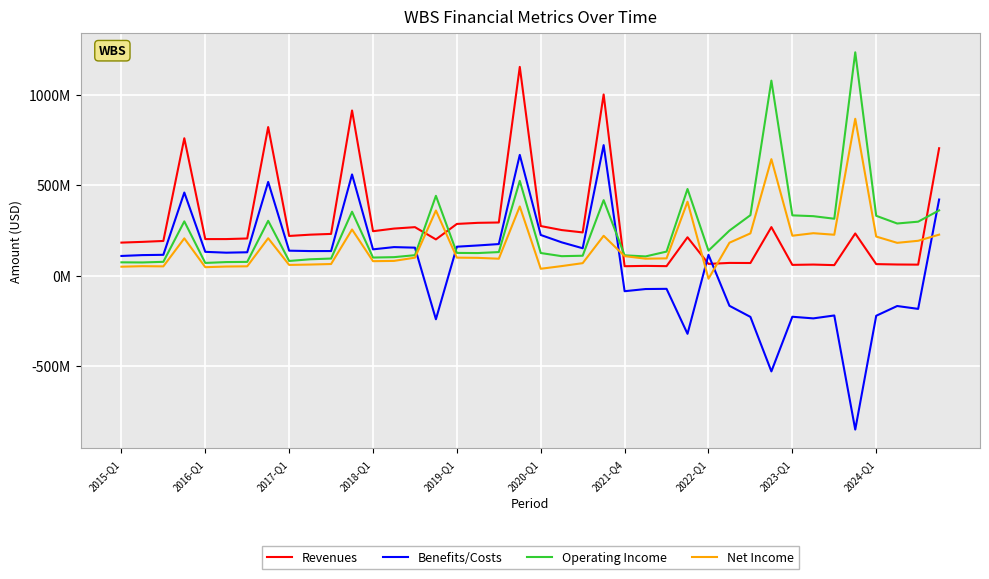

What is the lowest value of the Operating Income series?

70481000